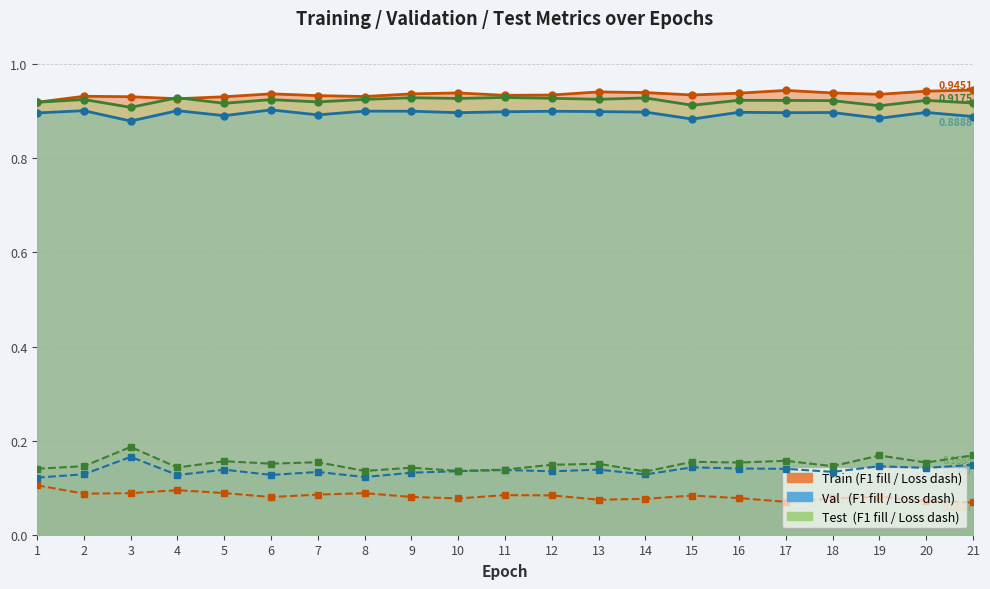

Is the value of Val_F1_1 at 16 greater than the value of Test_Loss at 18?

Yes